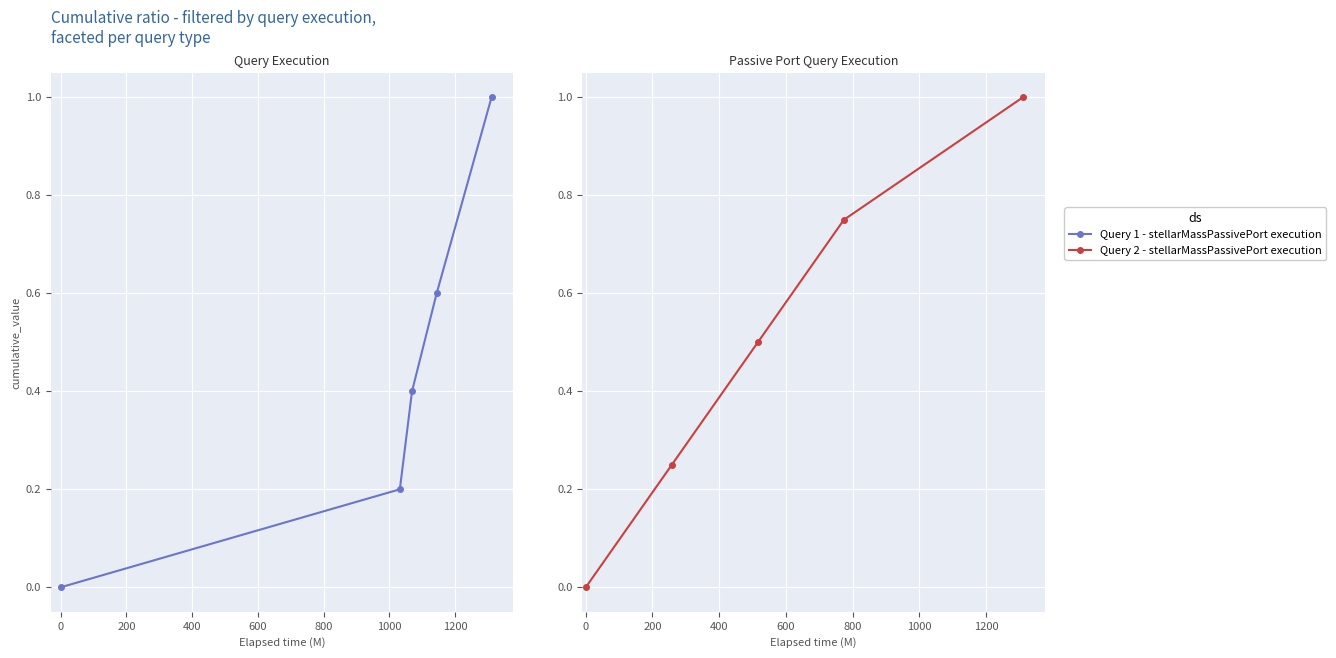

Between 400 and −200, which is larger?

400